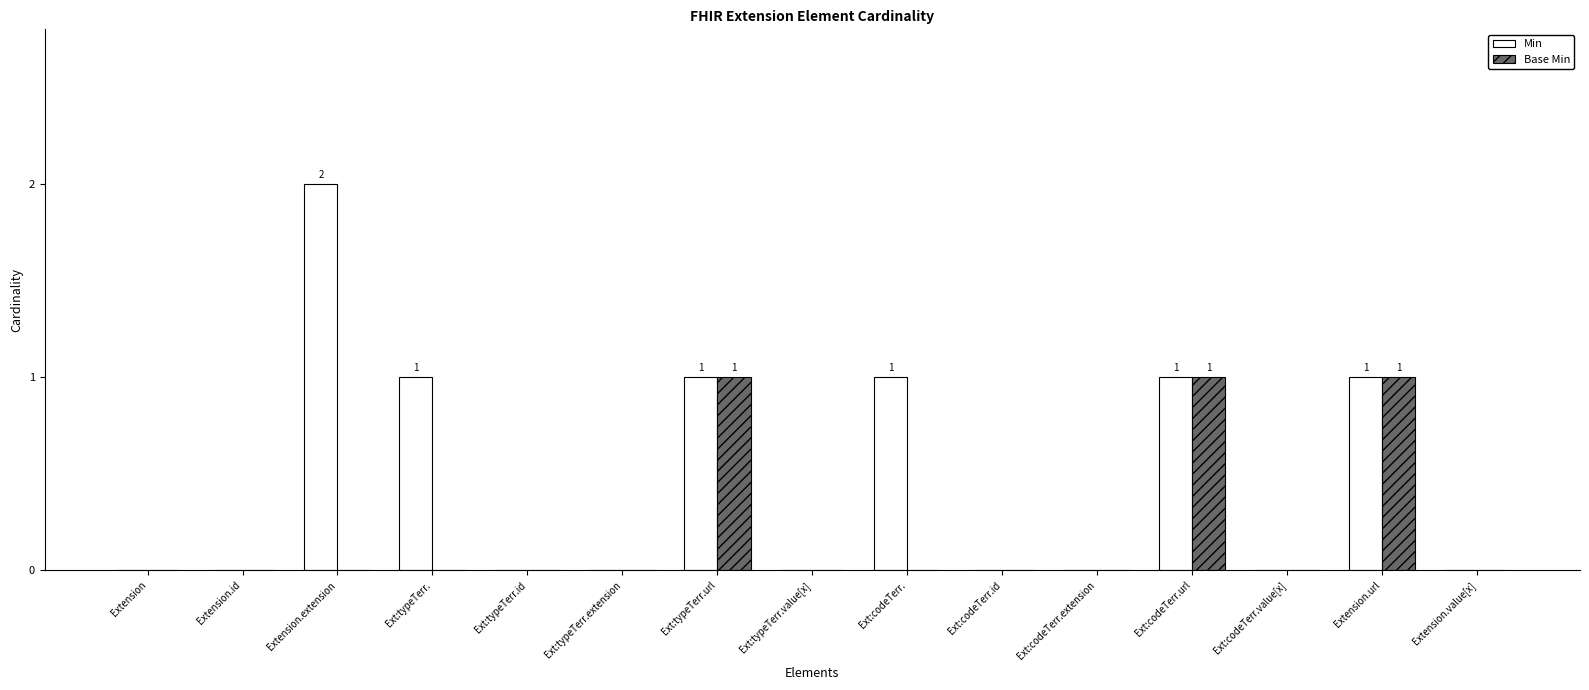

The value of Base Min at Extension.extension is 0. True or false?

True